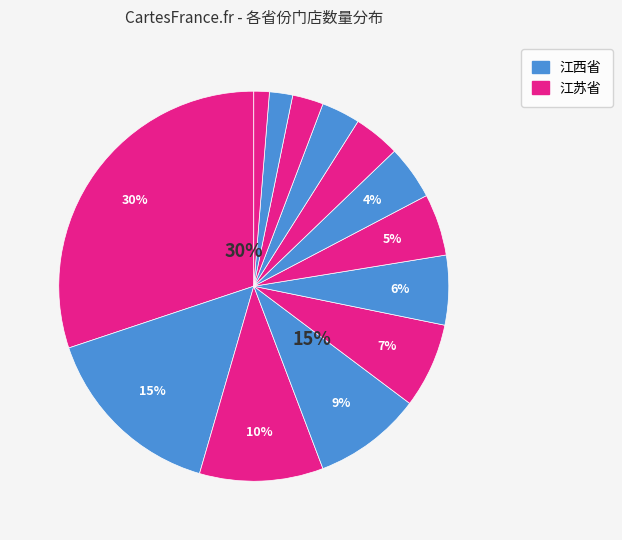

How many slices are in this pie chart?

13